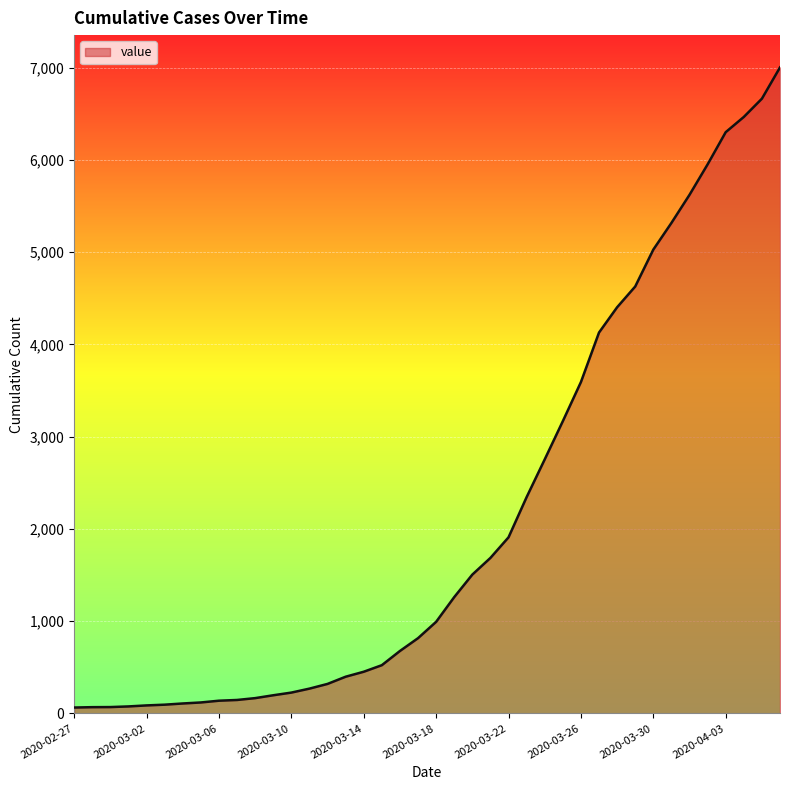

What is the greatest value displayed?

7003